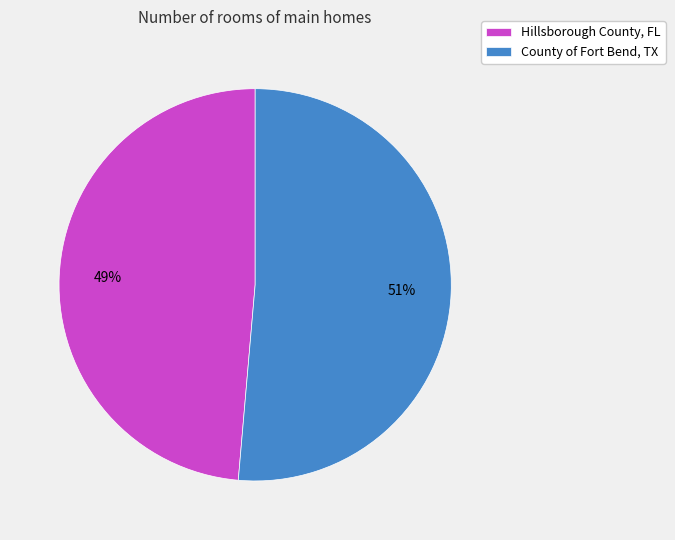

Combined, do County of Fort Bend, TX and Hillsborough County, FL account for over 50%?

Yes